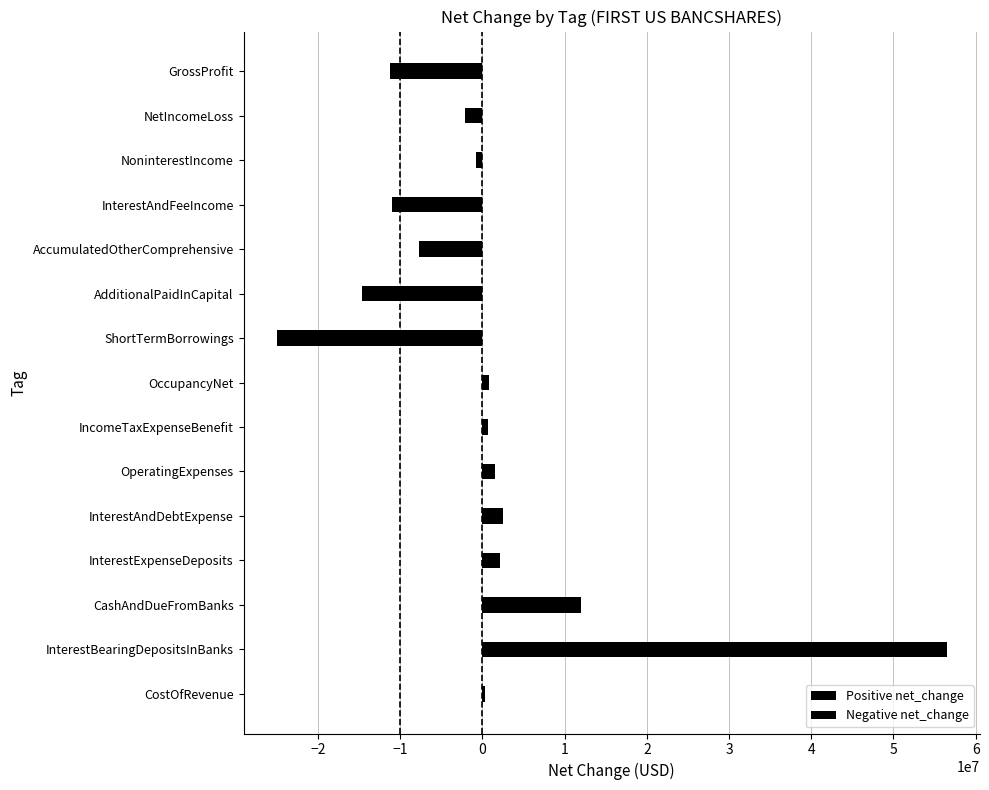

What is the sum of all Negative net_change values?

-72511000